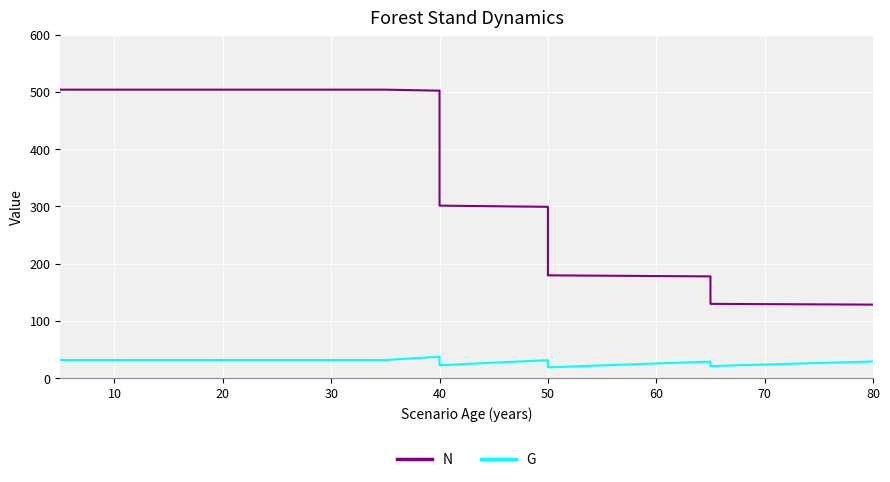

True or false: G has more than 2 points higher than both neighbors.

True